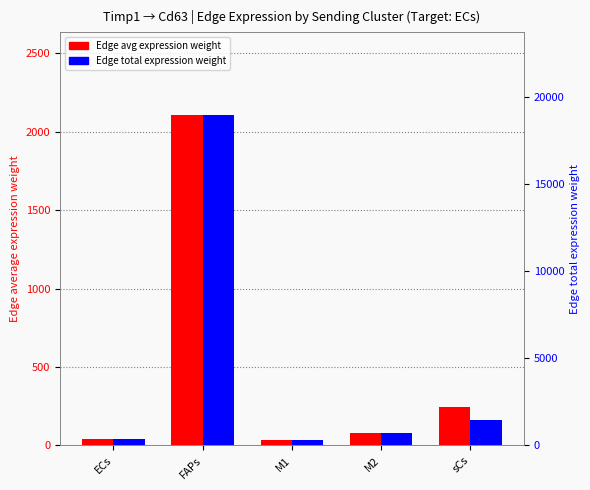

Reading left to right, transcribe all the data shown in this chart.

Edge average expression weight: ECs=41.2	FAPs=2107.8	M1=33.1	M2=81.3	sCs=247.0
Edge total expression weight: ECs=371.2	FAPs=18970.4	M1=297.8	M2=732.1	sCs=1482.0